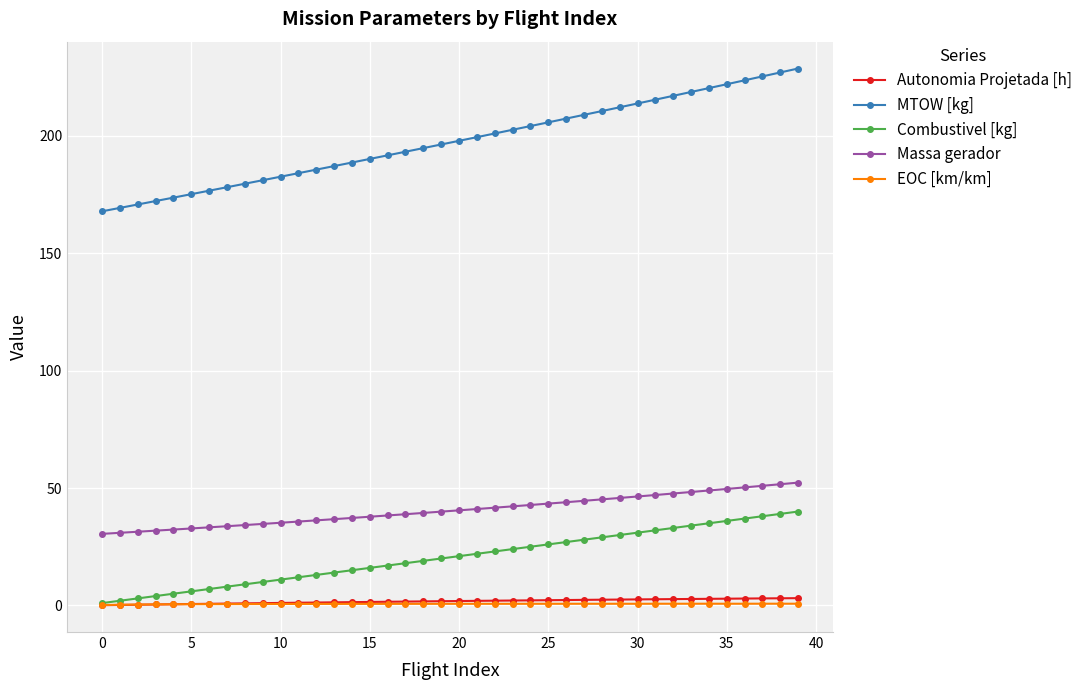

True or false: MTOW [kg] and Combustivel [kg] cross at least once.

False